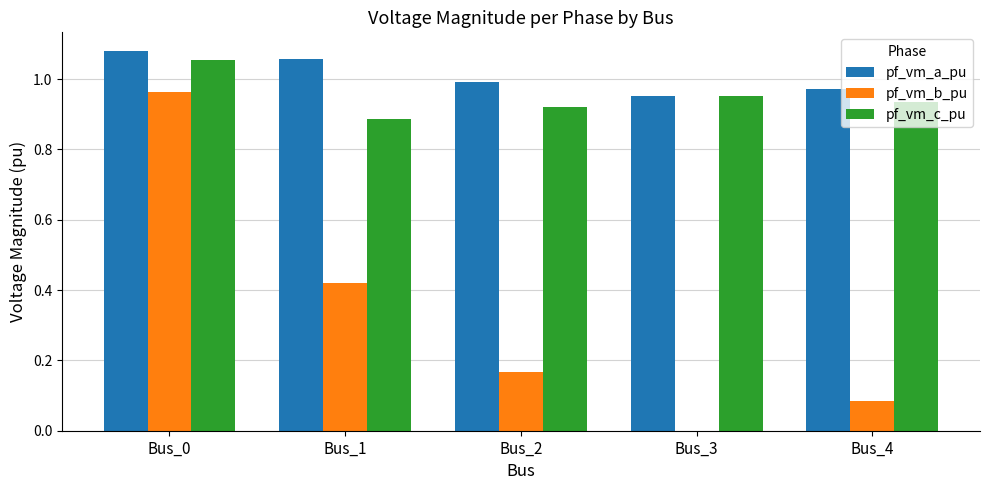

Is the value of pf_vm_b_pu at Bus_3 greater than the value of pf_vm_a_pu at Bus_3?

No